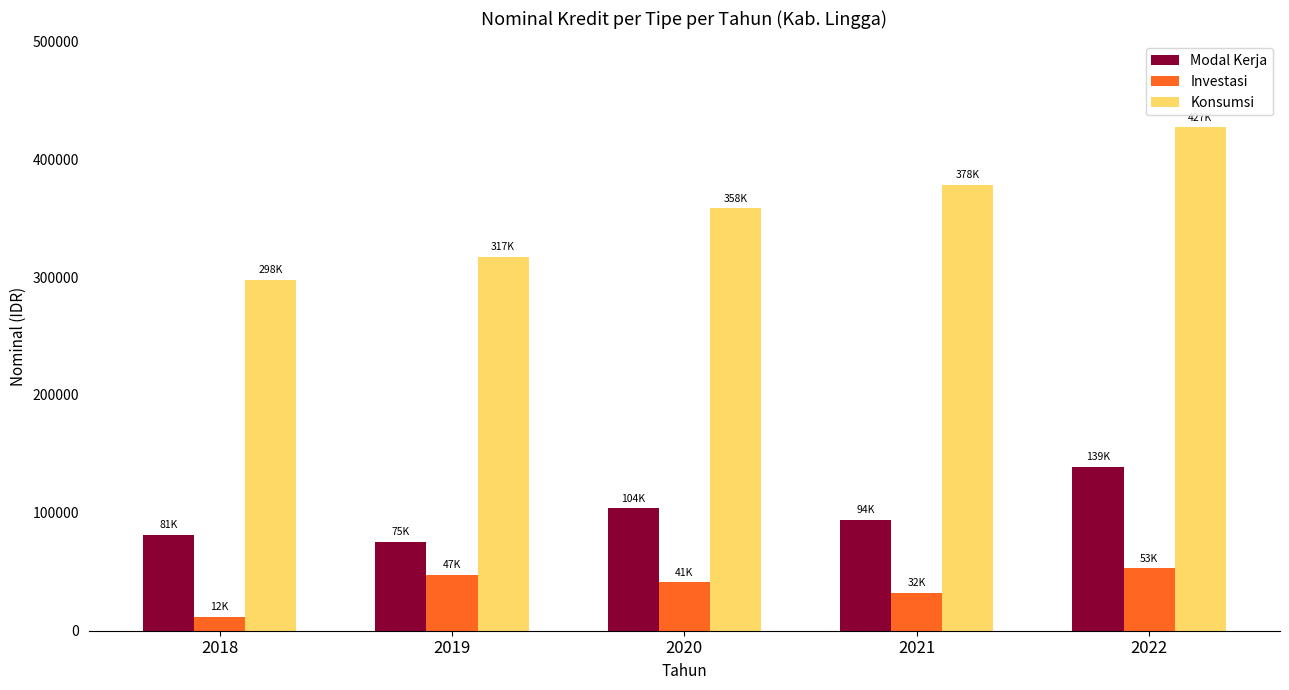

How many values in the Konsumsi series exceed 358203?

3